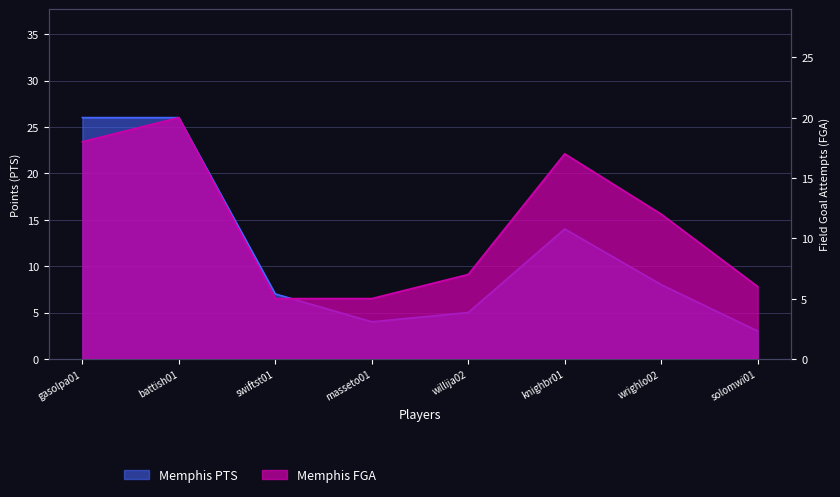

How many times do Memphis FGA and Memphis PTS cross each other?

1